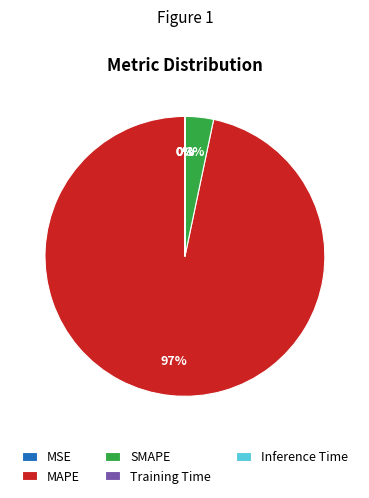

Which slice is the largest?

MAPE